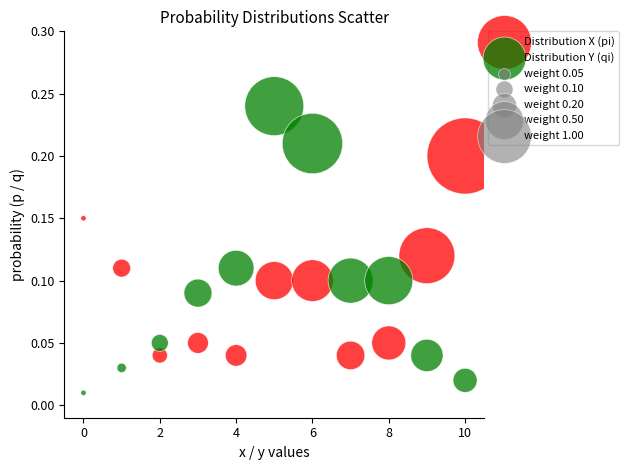

Which series contains the lowest Y value?

Distribution Y (qi)